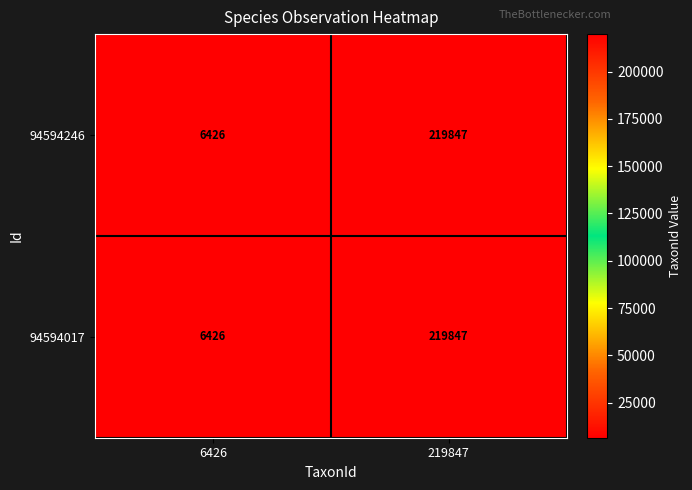

How many distinct data groups are displayed?

2